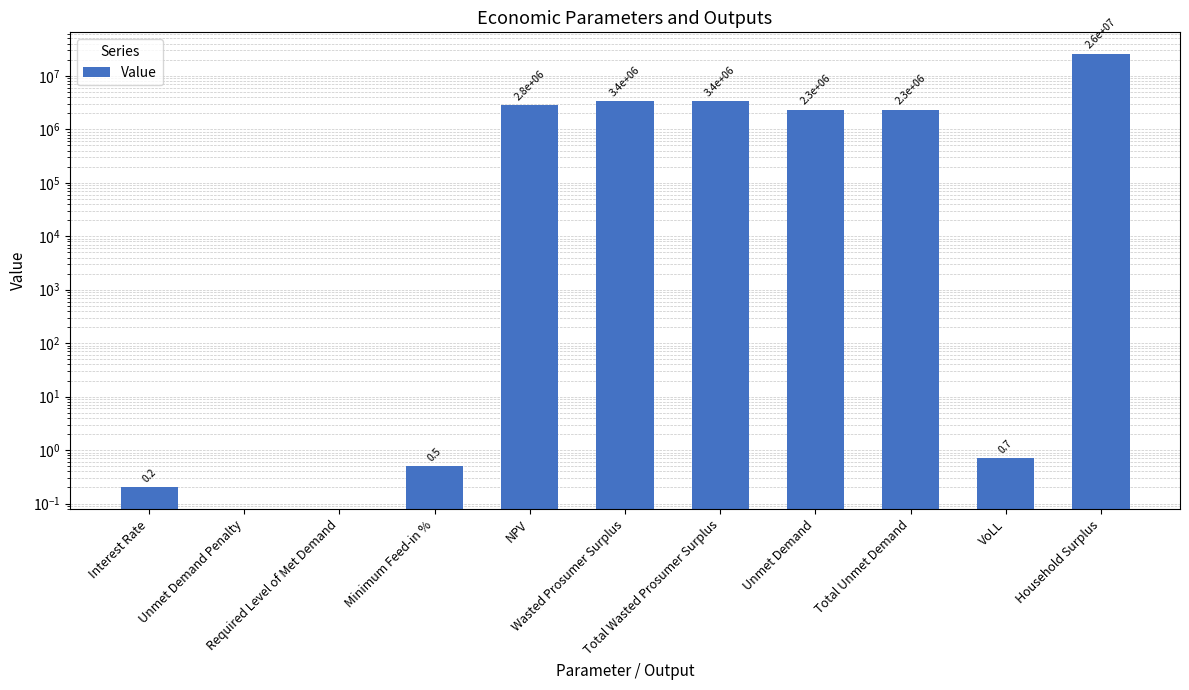

What is the value of the 4th bar from the left?

0.5